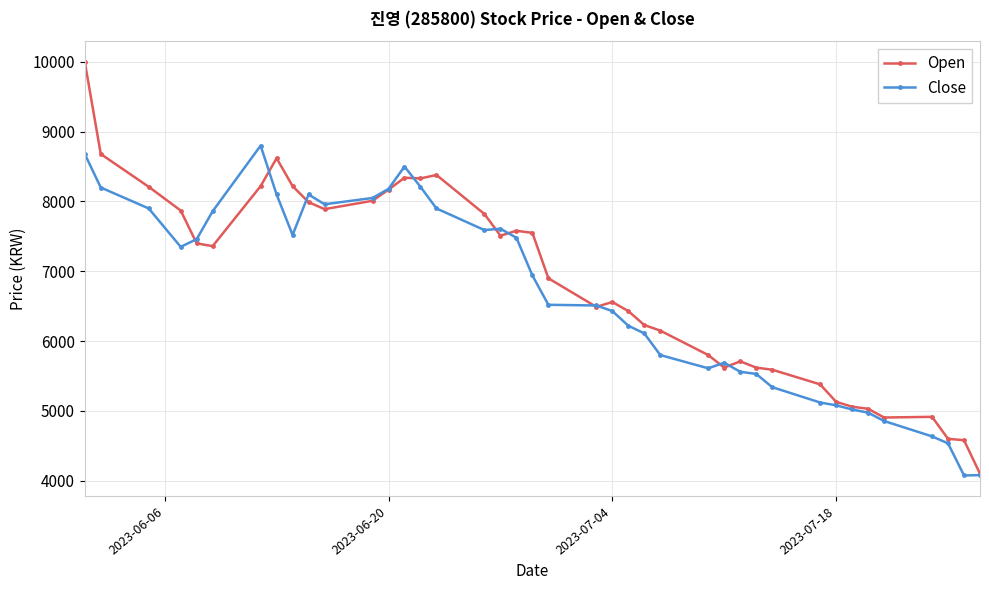

What is the value of the Open point at the 33rd from the left?

5130